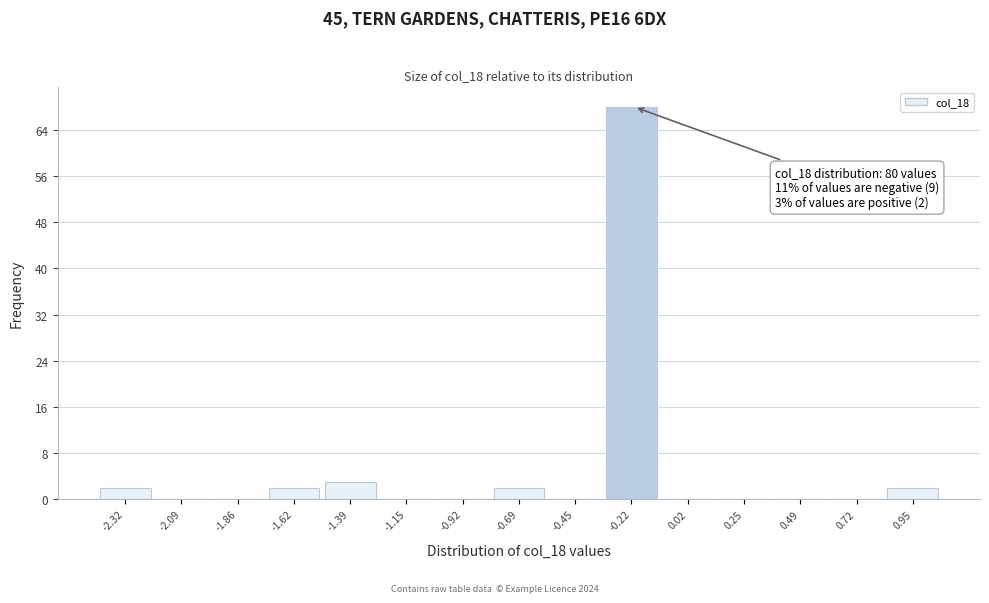

Reading left to right, extract all data points from this chart.

-2.32=2	-2.09=0	-1.86=0	-1.62=2	-1.39=3	-1.15=0	-0.92=0	-0.69=2	-0.45=0	-0.22=68	0.02=0	0.25=0	0.49=0	0.72=0	0.95=2